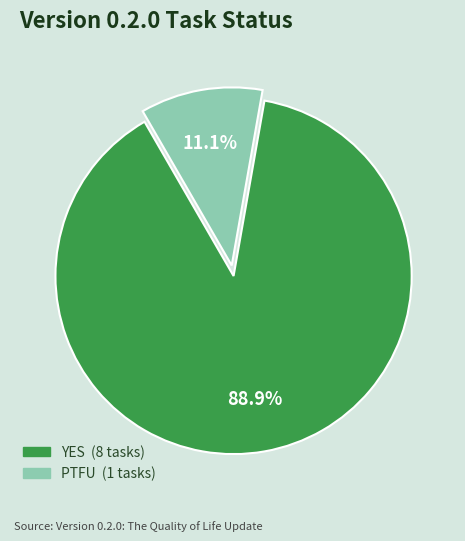

What is the smallest slice in the pie chart?

PTFU